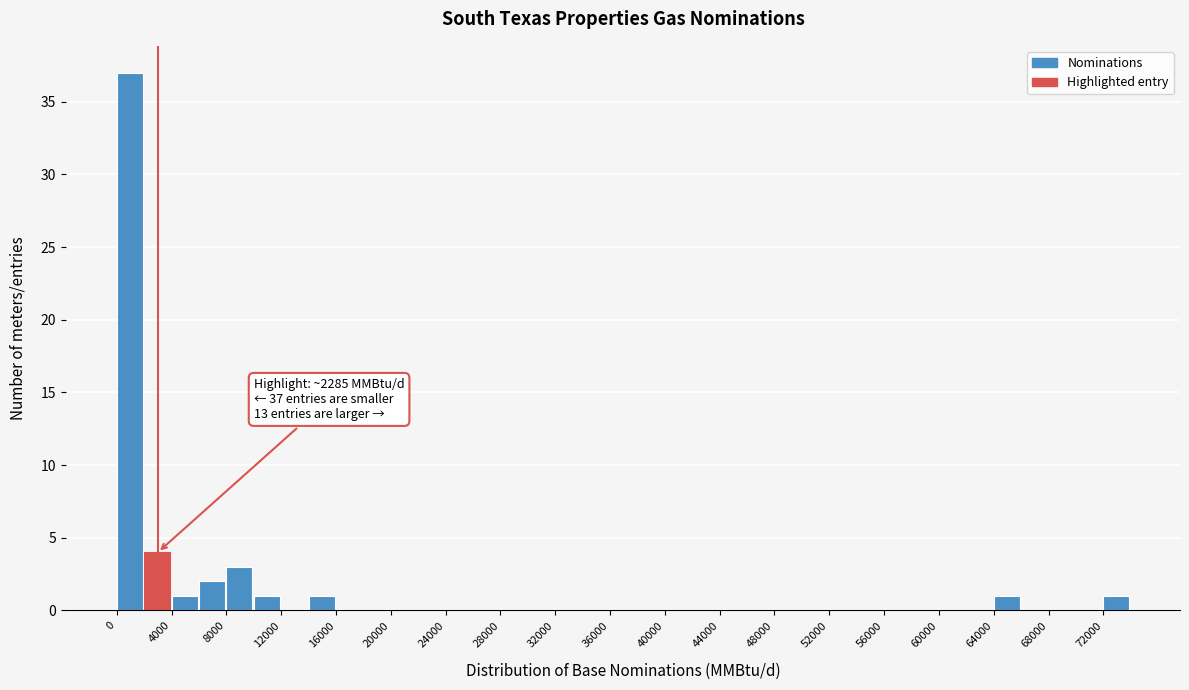

Over which range of the x-axis is the bar tallest?

0 to 2000